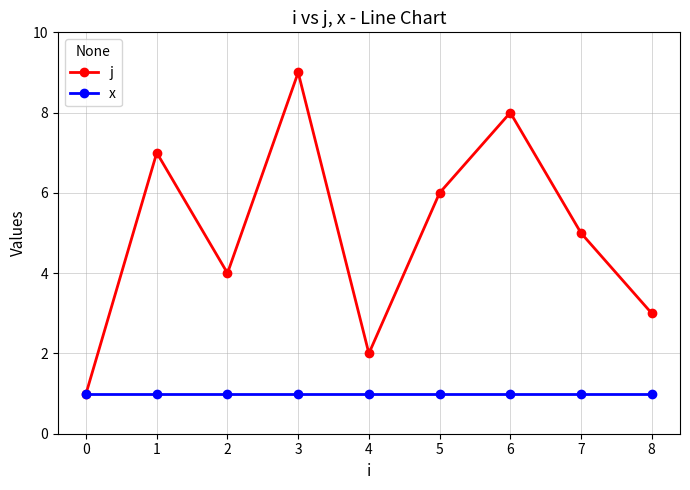

How many data points in j are less than 5?

4